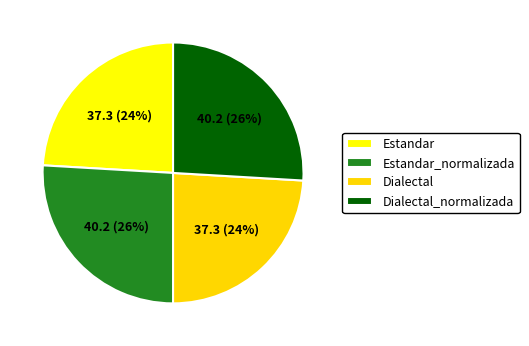

Do Dialectal_normalizada and Estandar_normalizada together represent more than half of the pie?

Yes